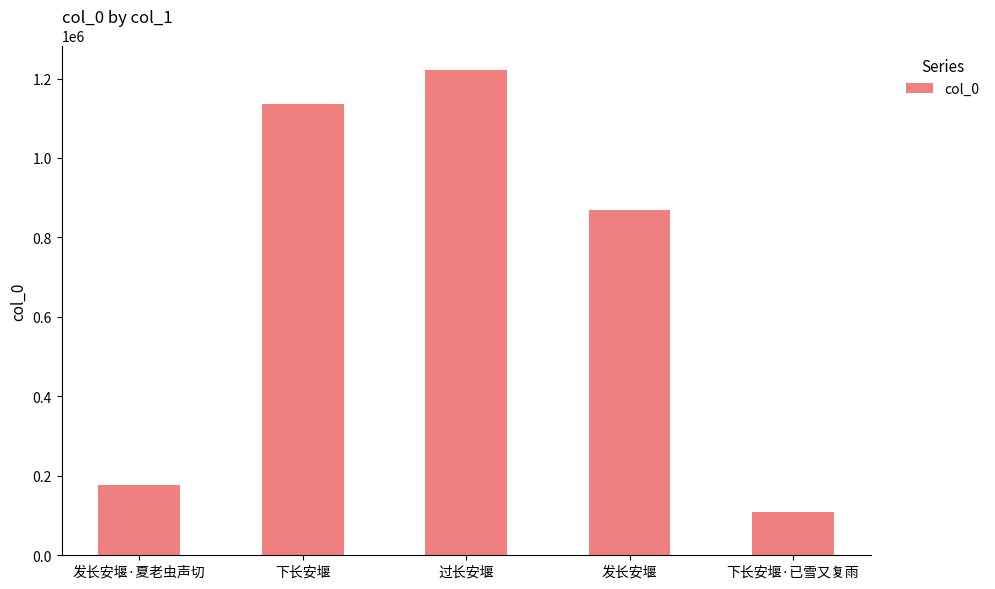

List the labels in order of value, smallest first.

下长安堰·已雪又复雨, 发长安堰·夏老虫声切, 发长安堰, 下长安堰, 过长安堰